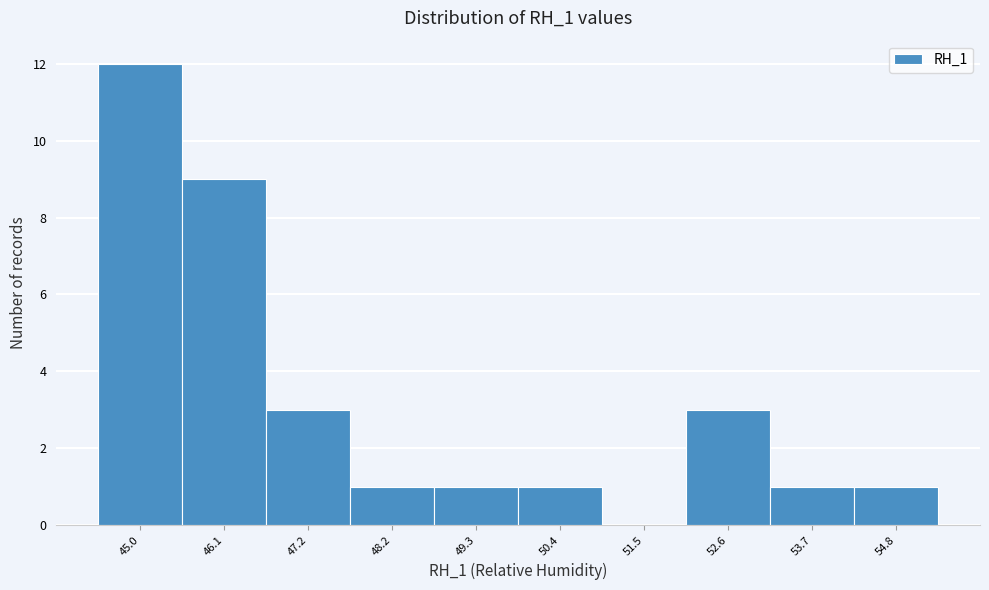

Reading left to right, what are all the values shown in this chart?

45.0=12	46.1=9	47.2=3	48.2=1	49.3=1	50.4=1	51.5=0	52.6=3	53.7=1	54.8=1